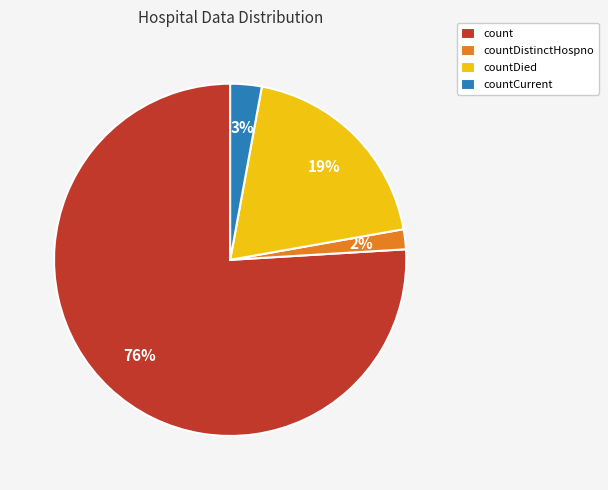

Is it true that count is 76% of the pie?

True